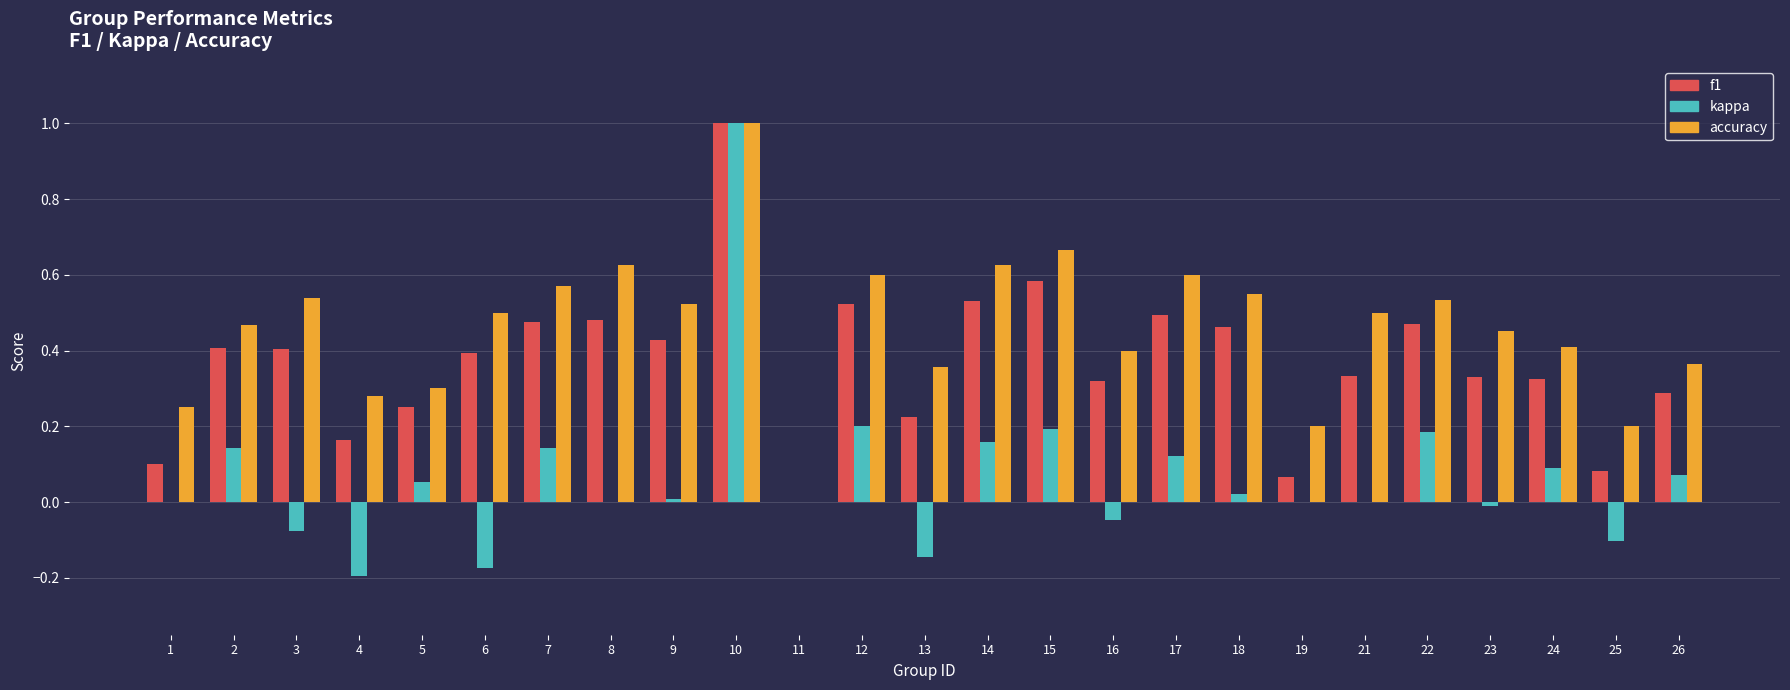

At which label does accuracy reach its peak?

10